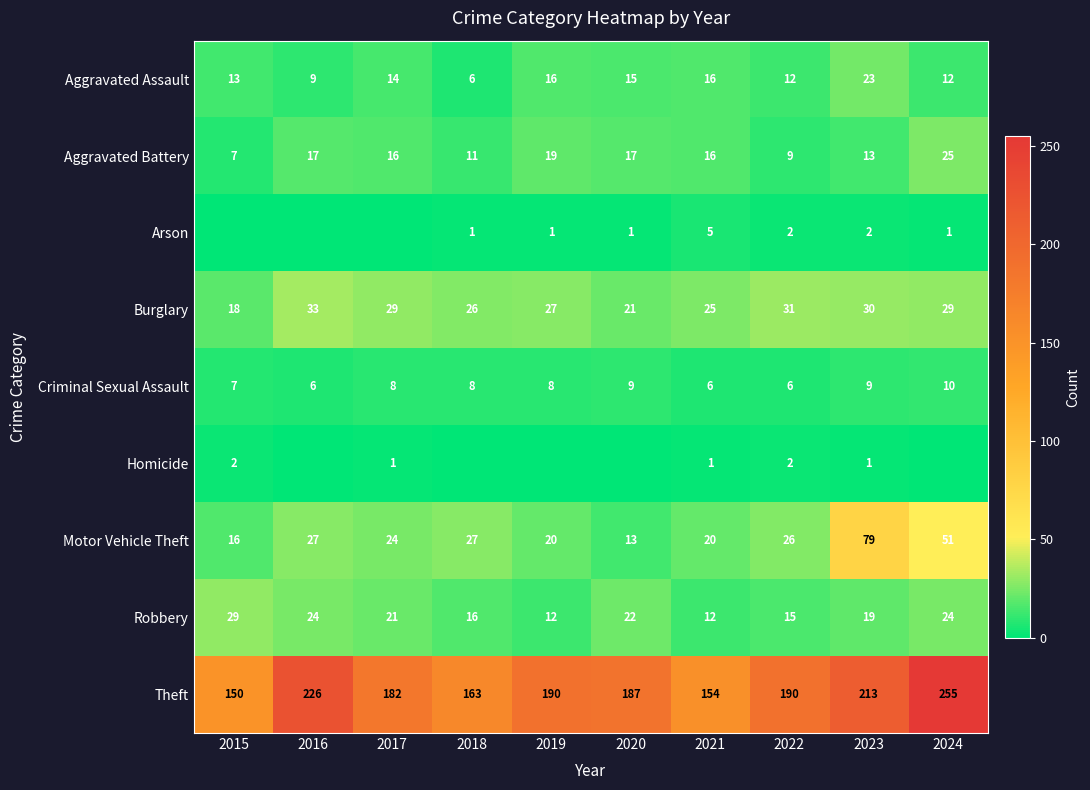

Where is Motor Vehicle Theft nearest to the value 46?

2024